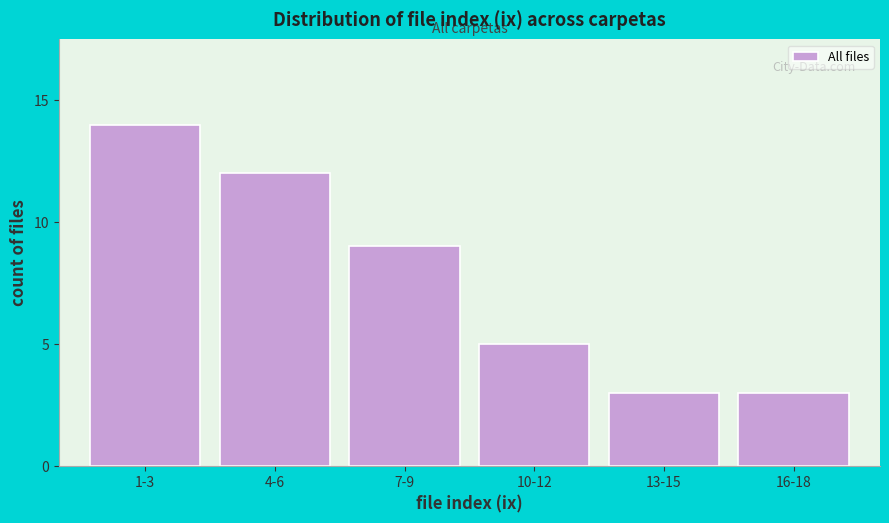

Reading right to left, extract all data points from this chart.

16-18=3	13-15=3	10-12=5	7-9=9	4-6=12	1-3=14